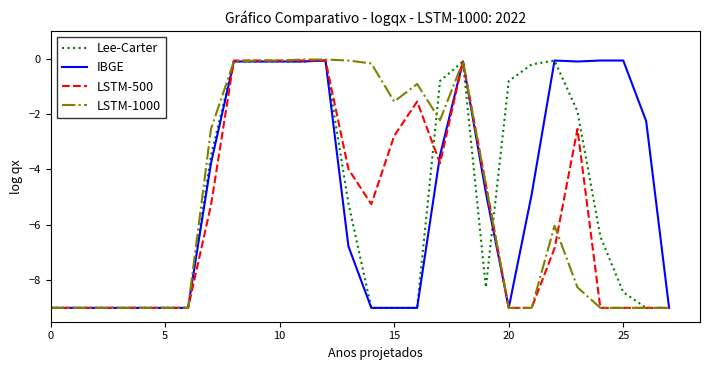

What is the difference between the maximum and second lowest values in the LSTM-500 series?

8.9